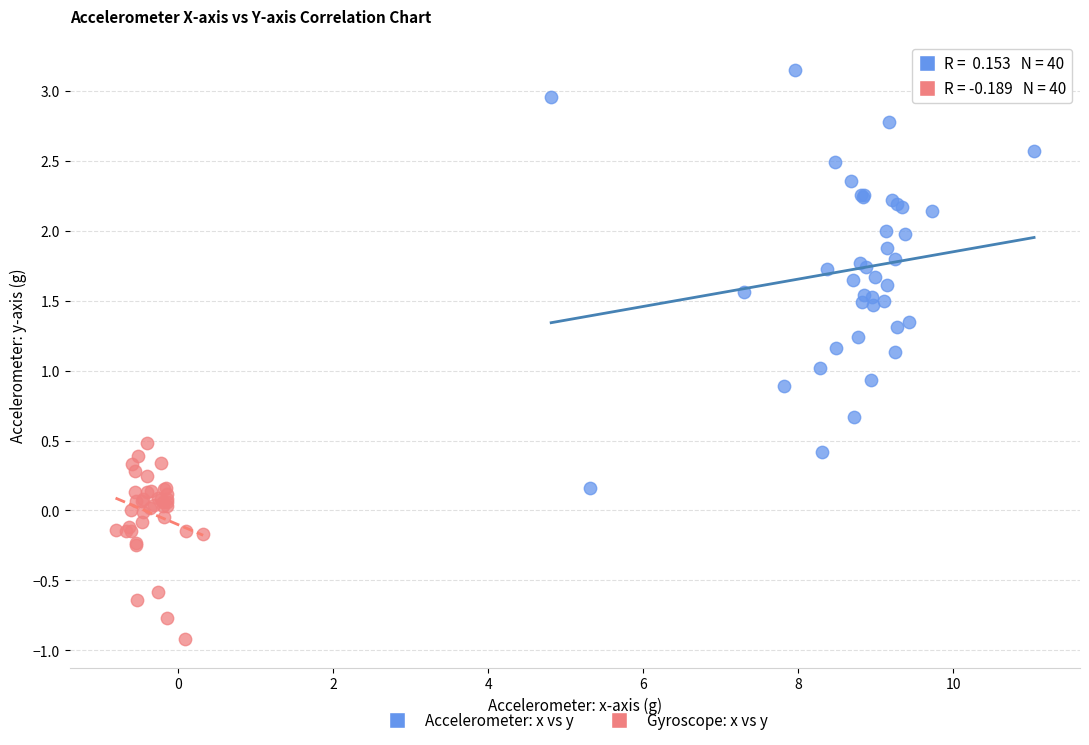

Which series contains the lowest Y value?

Gyroscope: x vs y